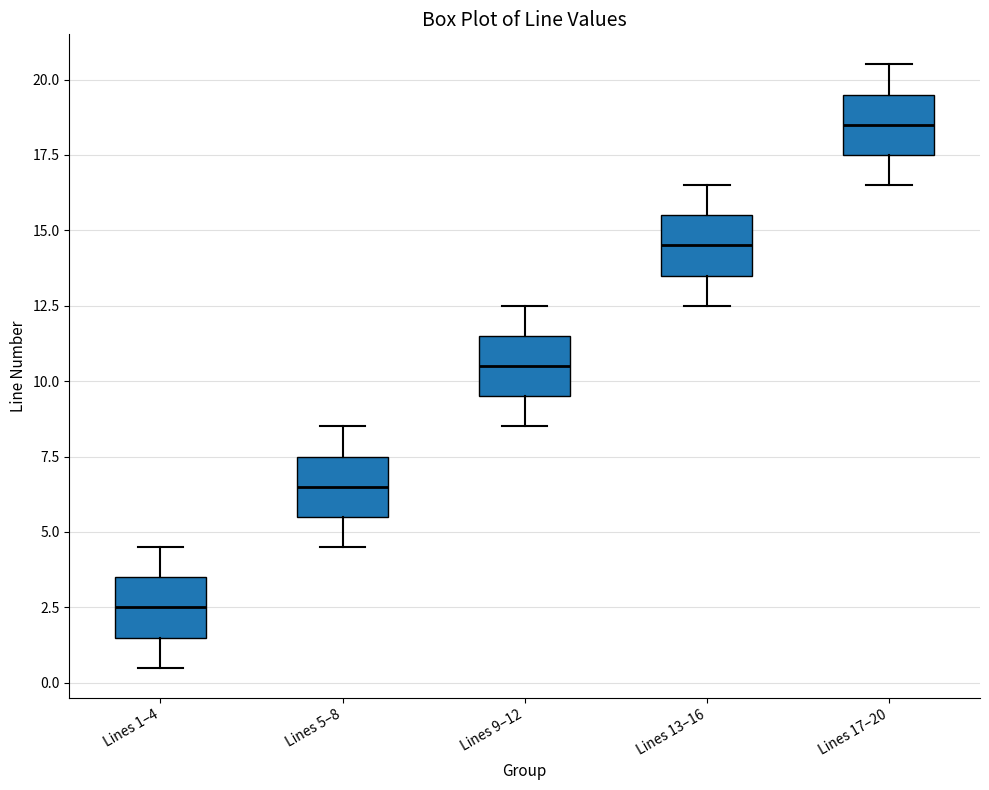

Which box has the lowest median line?

Lines 1–4